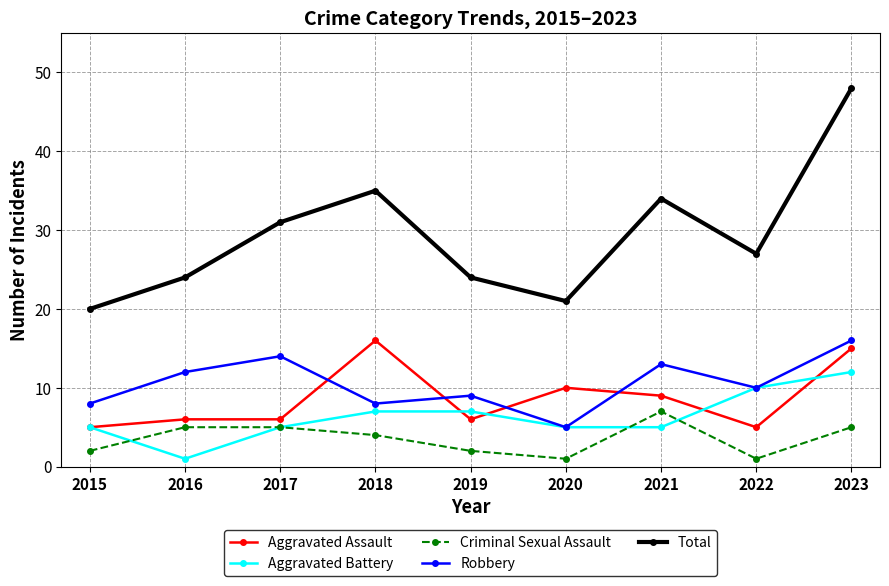

True or false: Criminal Sexual Assault and Aggravated Assault intersect in this chart.

False